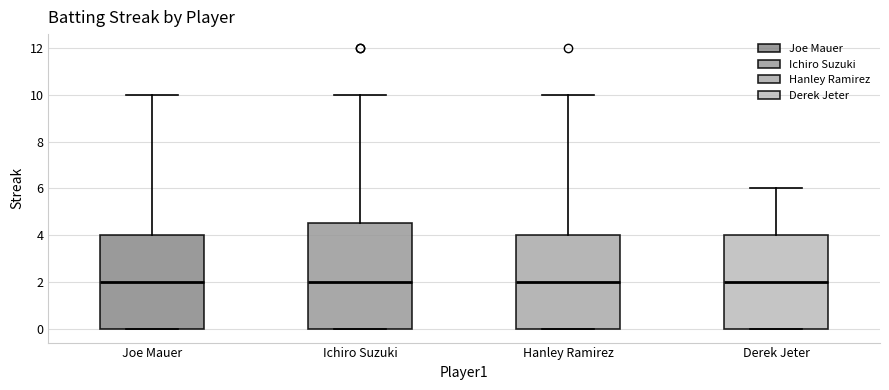

Where does the upper whisker of the box for Ichiro Suzuki end on the y-axis? The values are not printed on the chart, so give them approximately, as read against the axis.

10.0